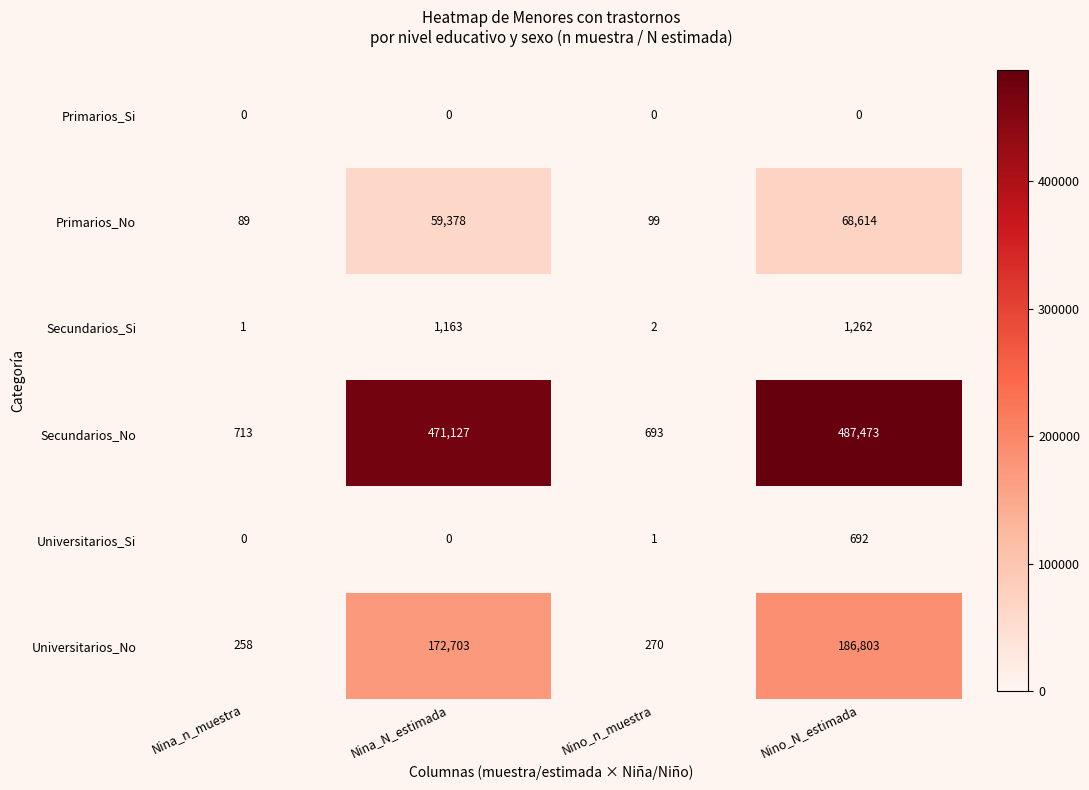

At which category is the sum across all series the highest?

Nino_N_estimada